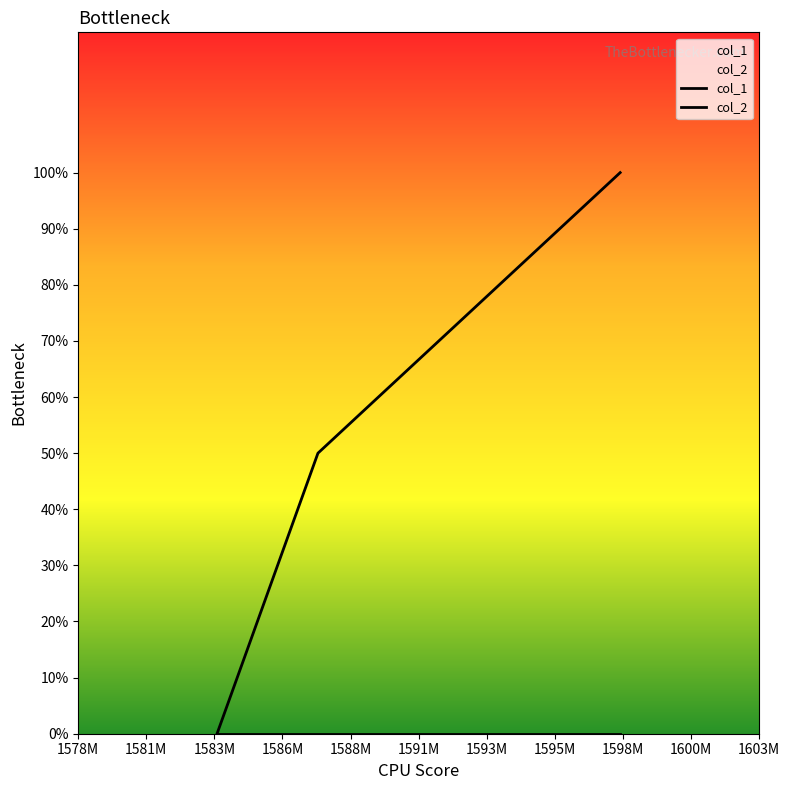

What is the label of the 1st point from the left?

1578M